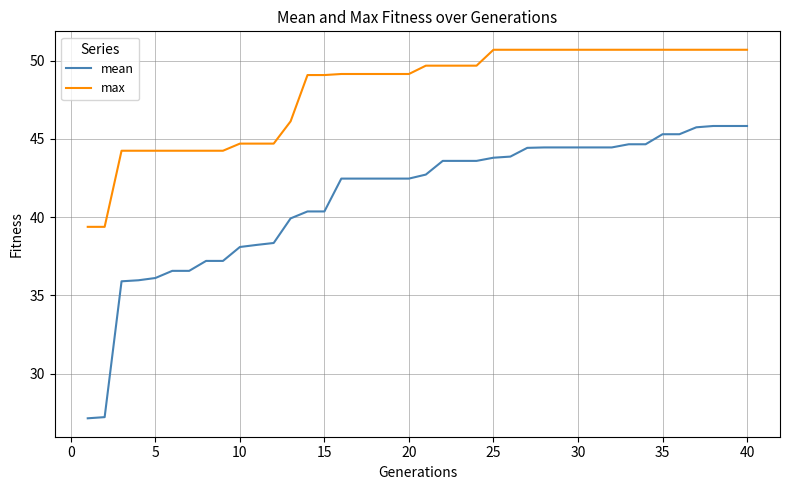

List the series in order of their overall mean, highest first.

max, mean